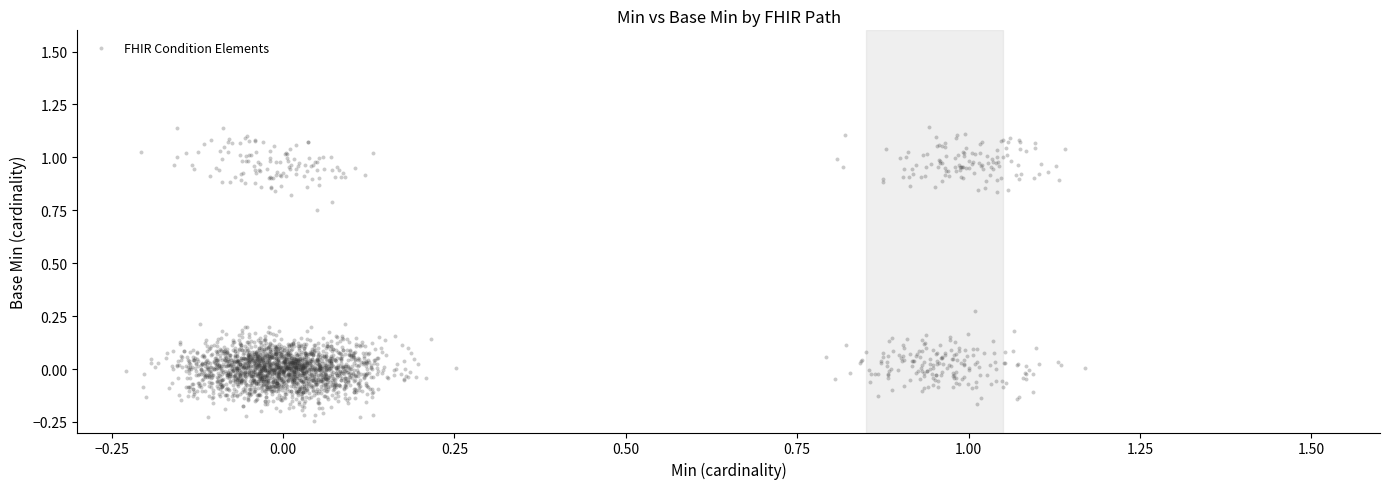

What is the range of X values (max minus min)?

1.4